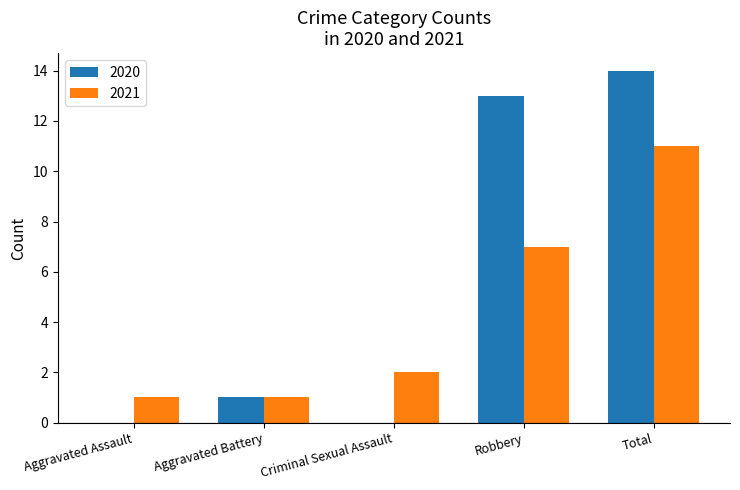

What value does the 2020 series have at Total?

14